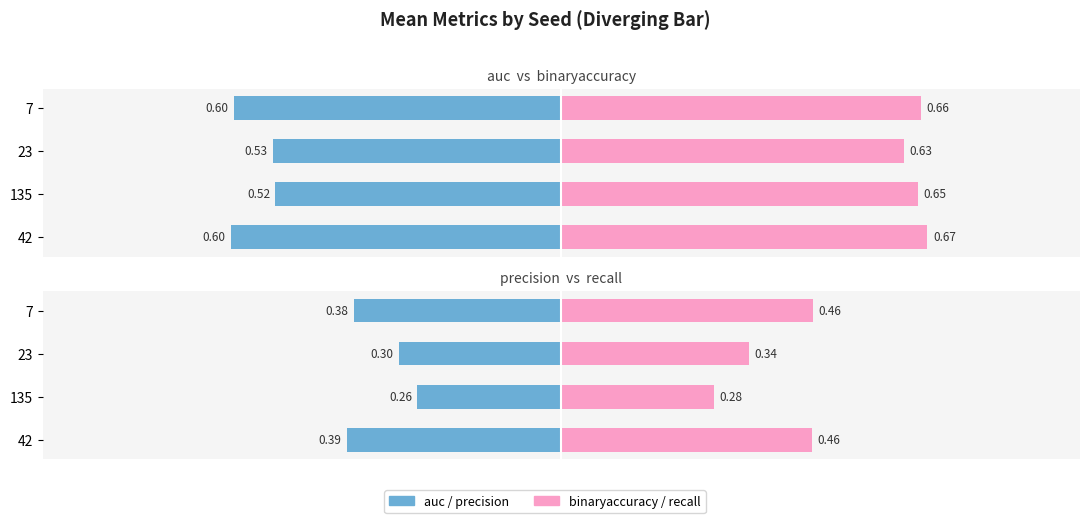

Which series has the largest total across all categories?

binaryaccuracy